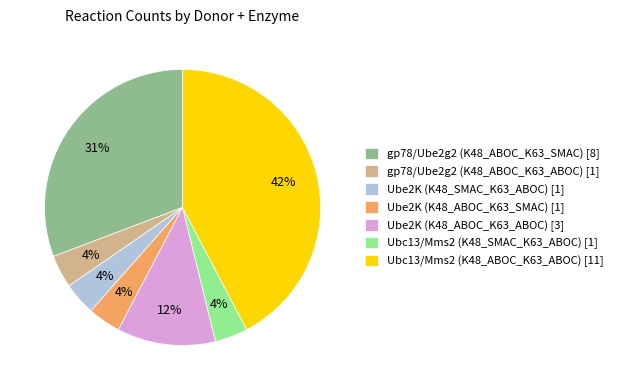

What is the ratio of the value at Ubc13/Mms2 (K48_SMAC_K63_ABOC) [1] to the value at gp78/Ube2g2 (K48_ABOC_K63_ABOC) [1]?

1.0